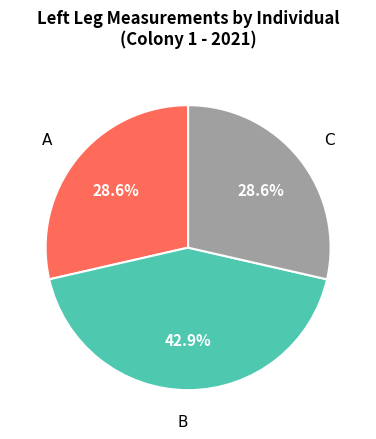

Is there any slice that represents more than half of the pie?

No